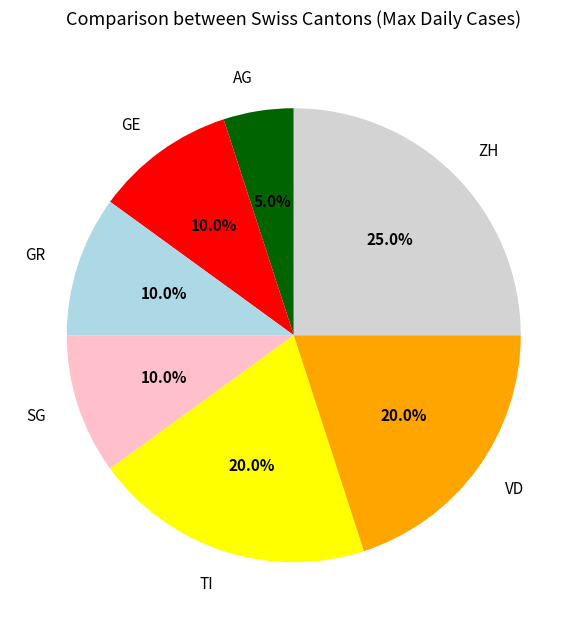

Combined, what portion of the pie is ZH and GE?

35.0%